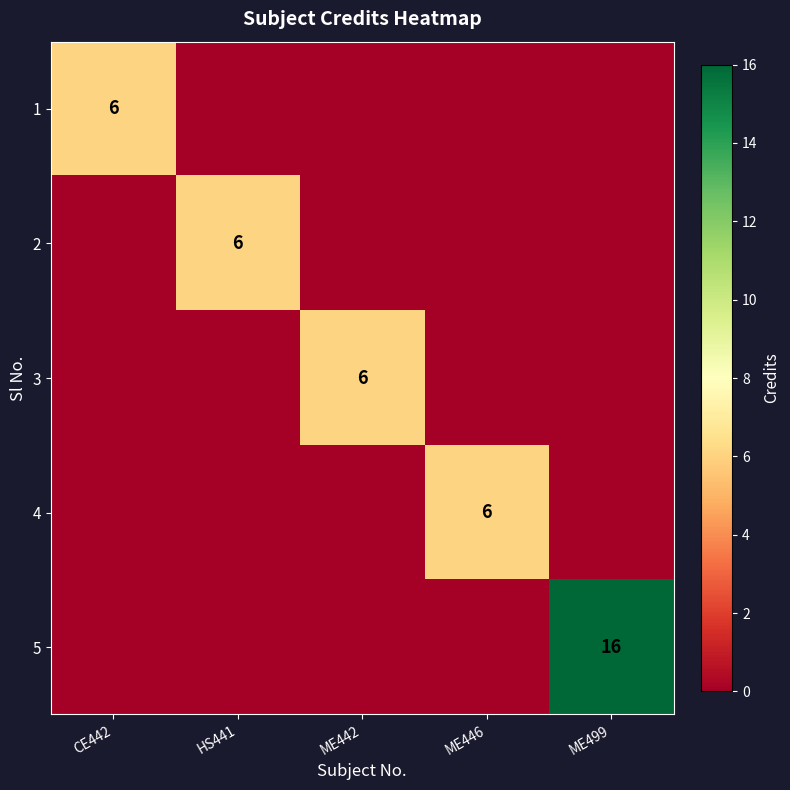

List the labels in order of 2 value, largest first.

HS441, CE442, ME442, ME446, ME499